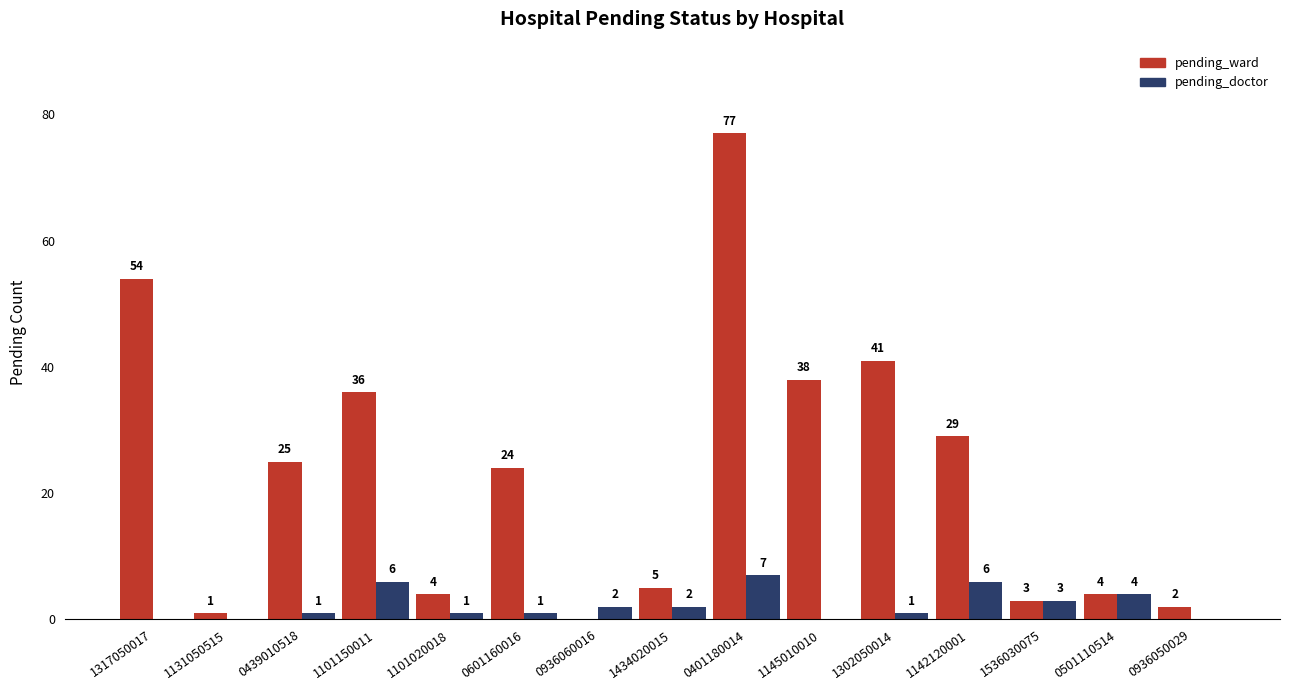

True or false: pending_ward has a value of 35 at 0439010518.

False